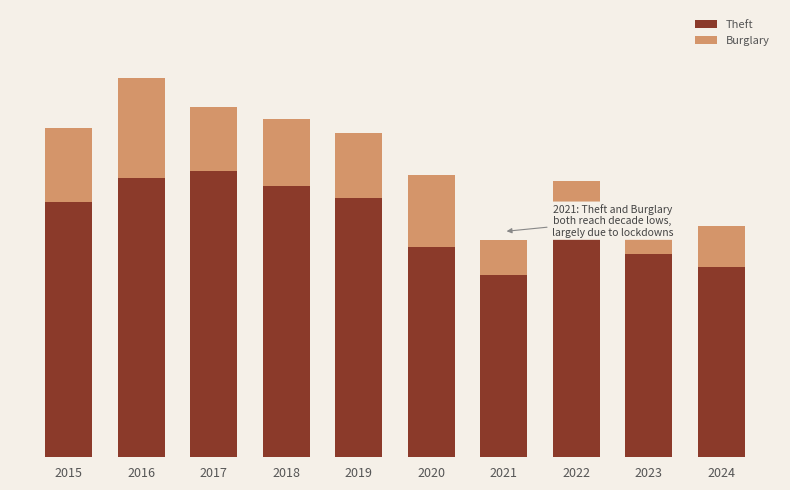

What are all the series names shown in the legend?

Theft, Burglary